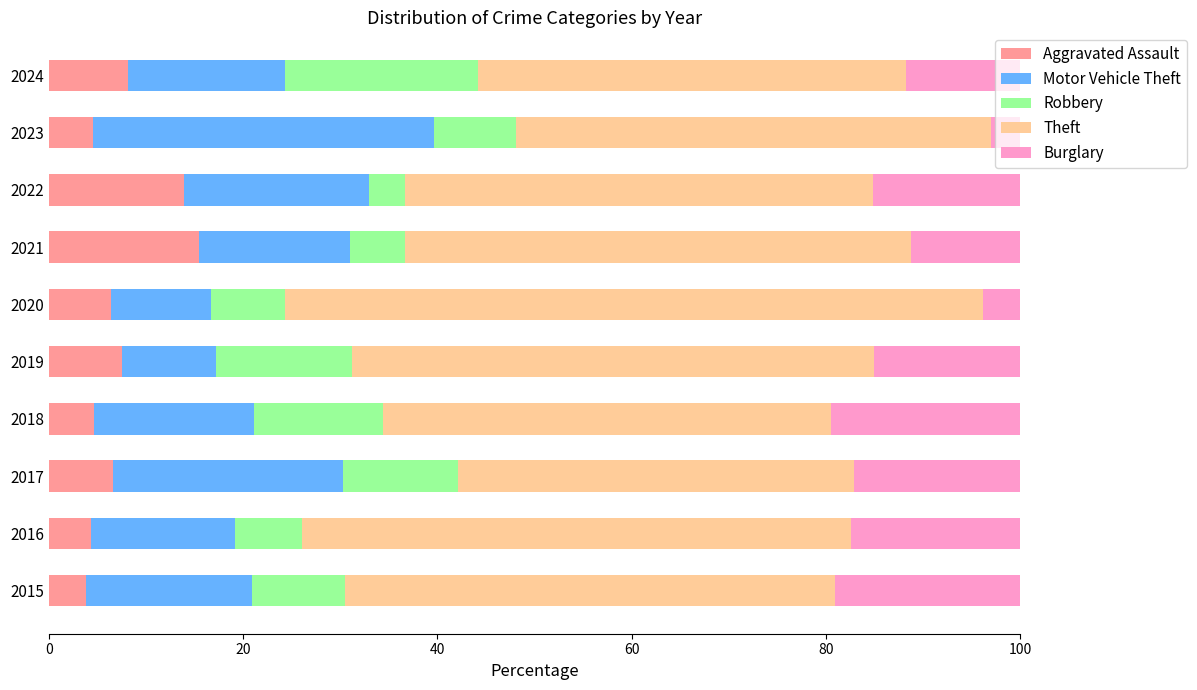

What is the maximum value for Aggravated Assault?

15.5